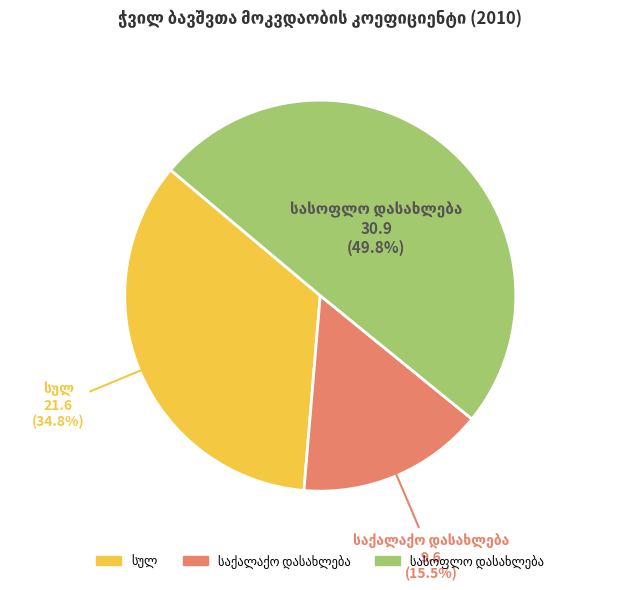

Rank the categories by value from highest to lowest.

სასოფლო დასახლება, სულ, საქალაქო დასახლება